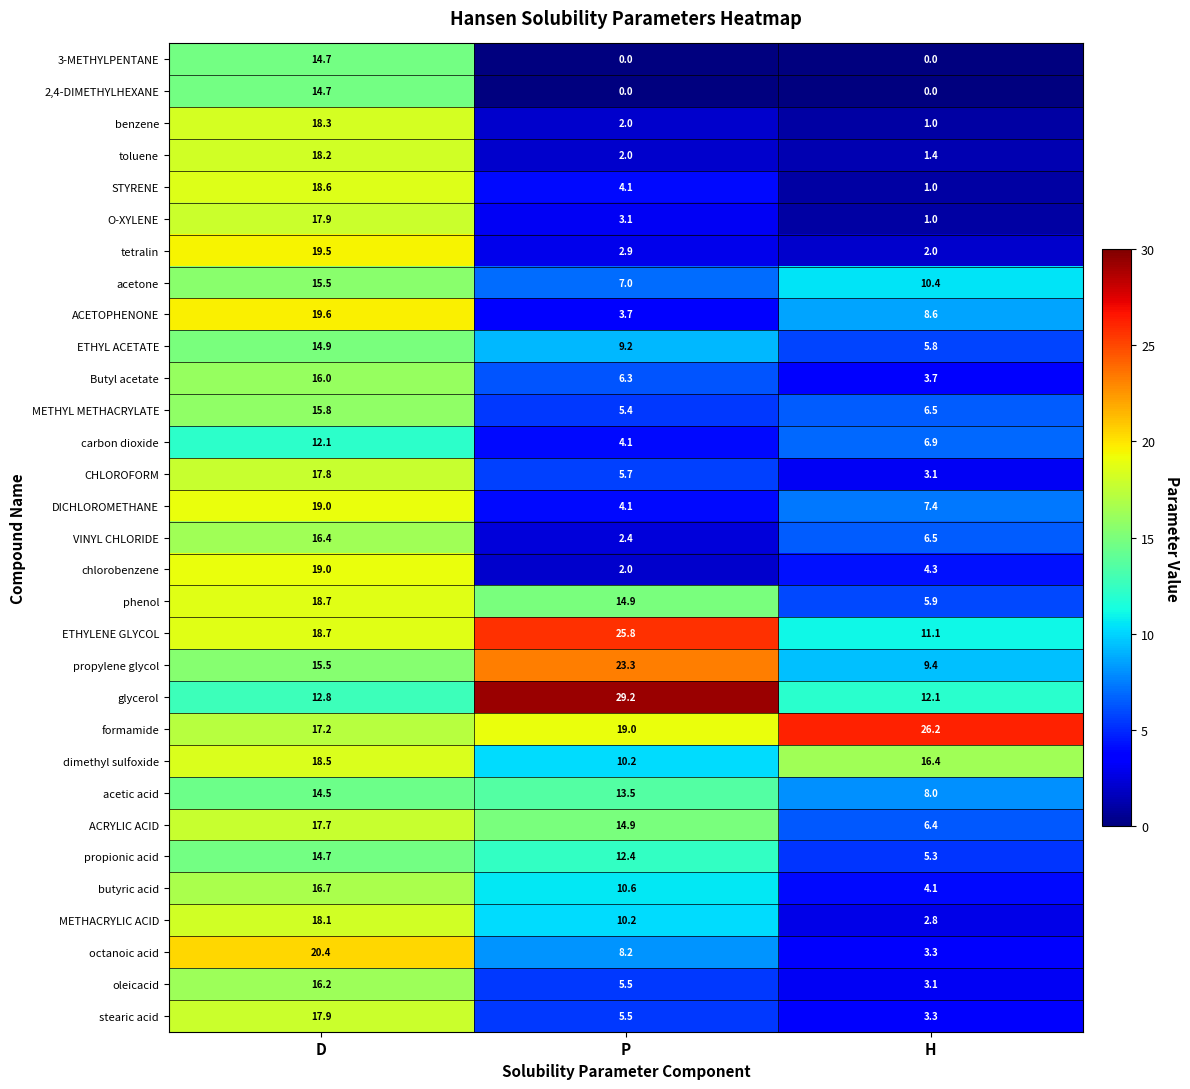

How many data points in phenol are above 14?

2